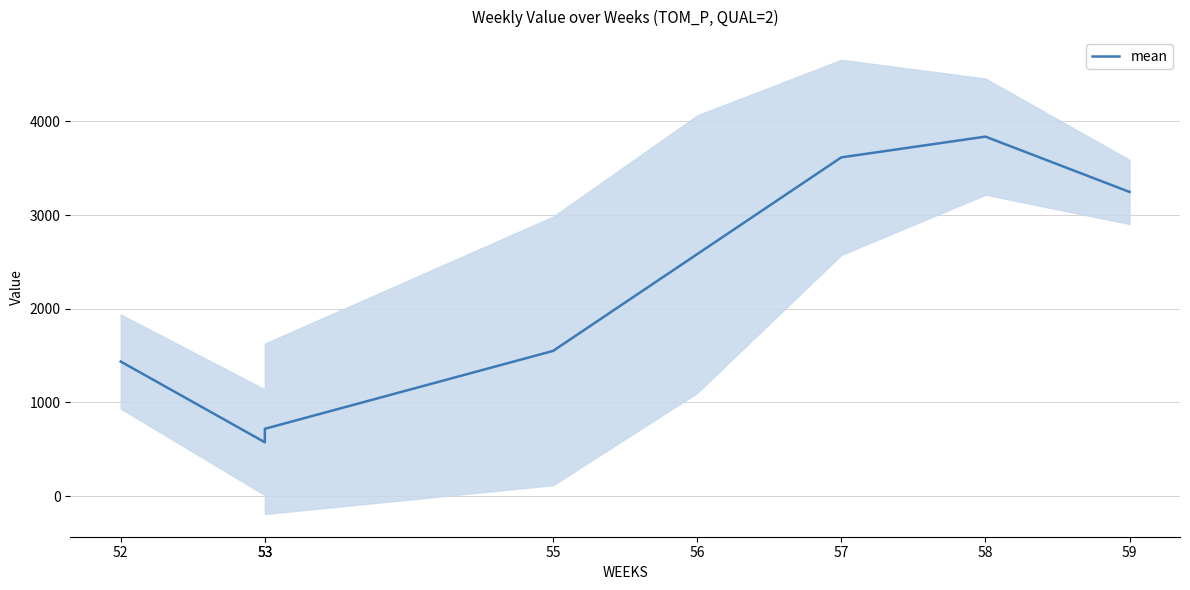

Does the chart display data point markers on the line(s)?

No